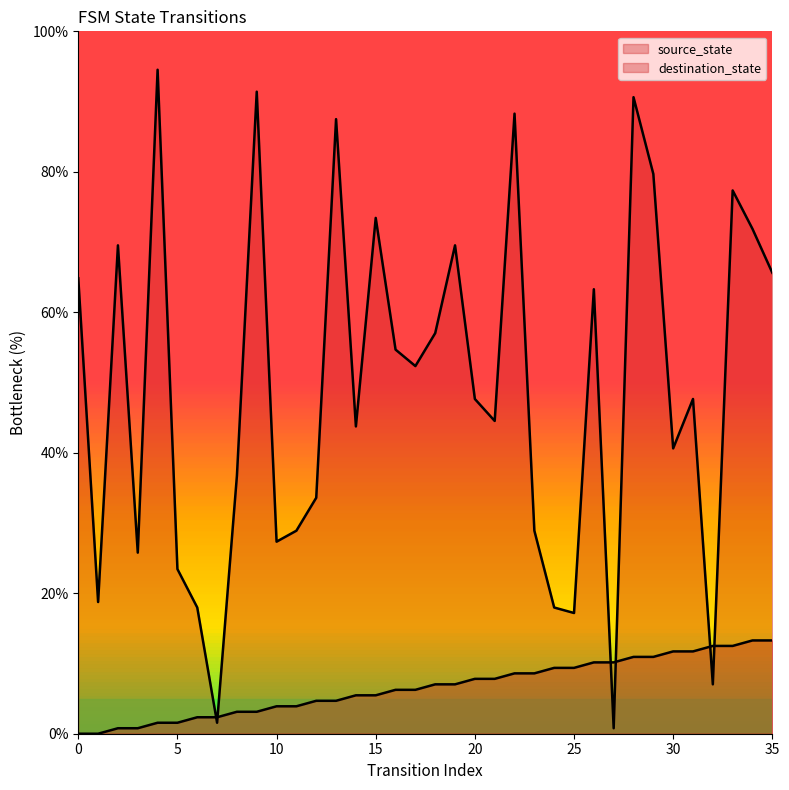

Which series ends up on top after the final intersection of source_state and destination_state?

destination_state